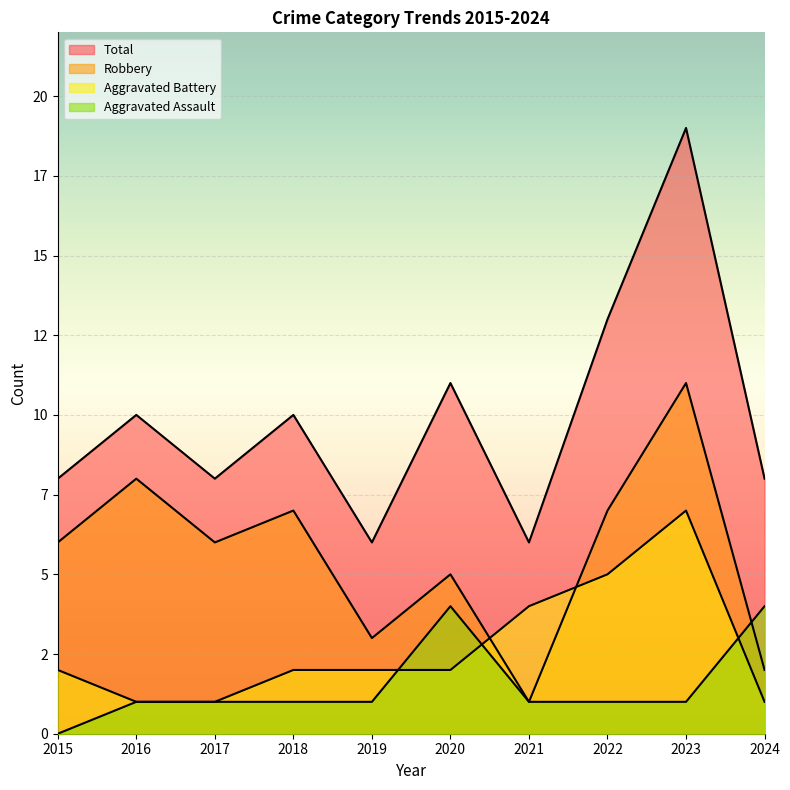

What is the difference between the second highest and second lowest values in the Total series?

7